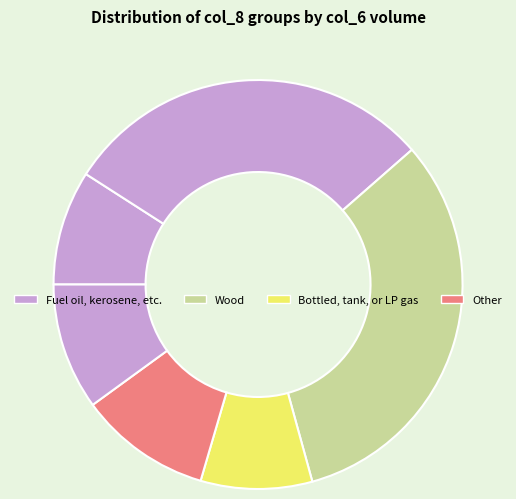

How many segments does this pie chart have?

6